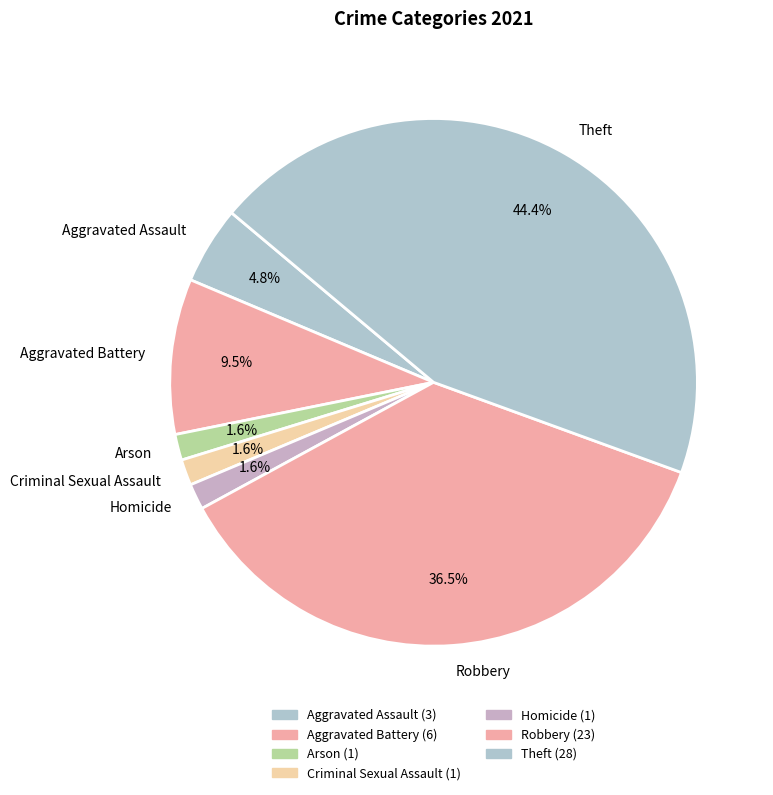

Is the sum of Aggravated Battery and Robbery greater than half?

No